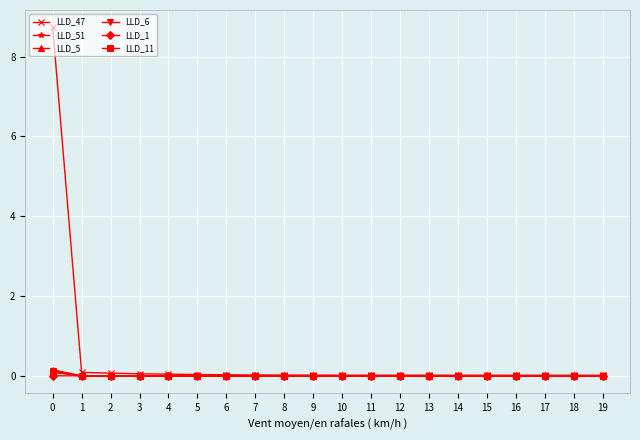

What is the greatest value displayed?

8.7